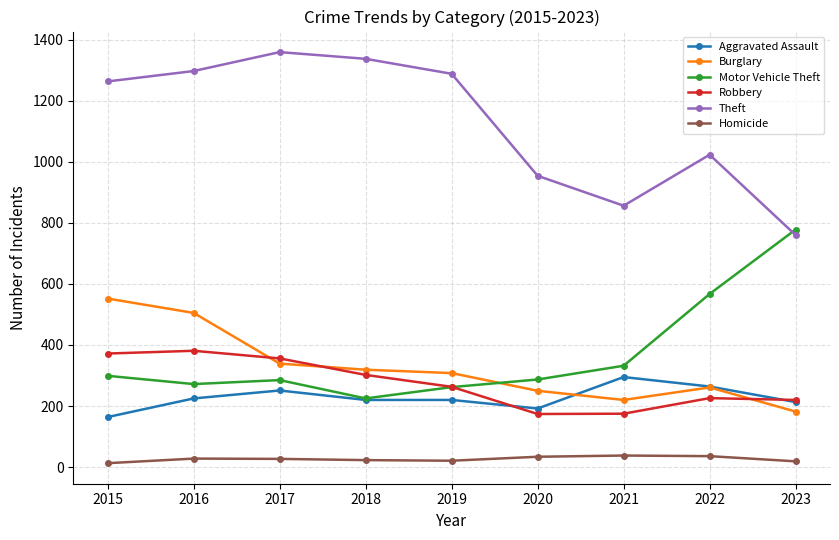

True or false: Aggravated Assault has a value of 220 at 2019.

True